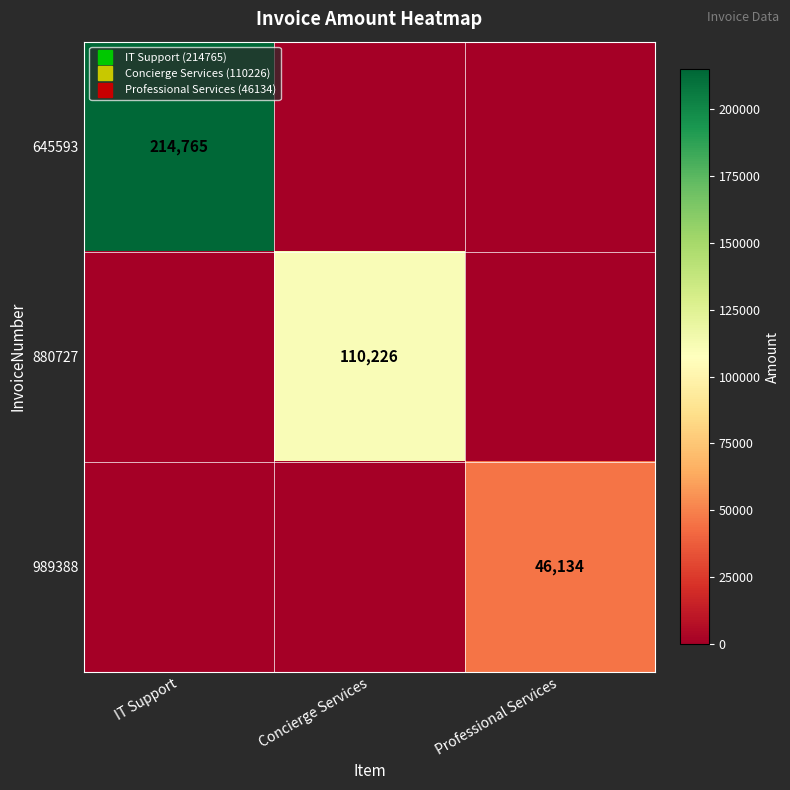

What is the difference between the highest and lowest values at Professional Services?

46134